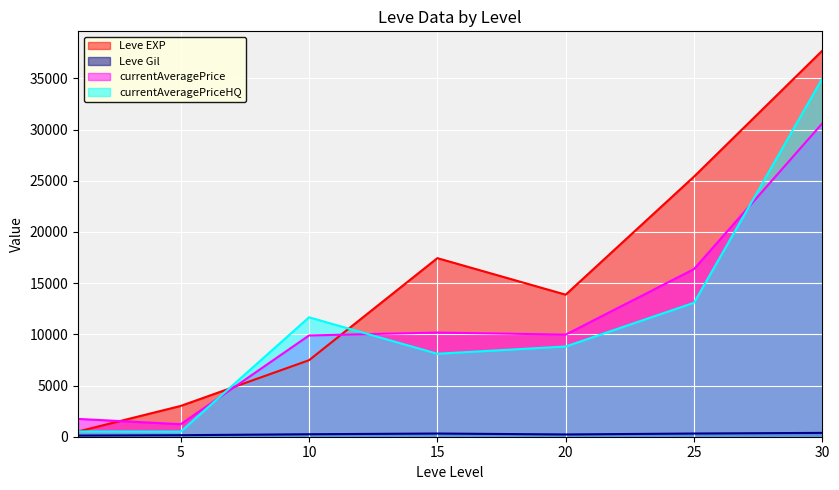

What is the value of the currentAveragePrice point at the 40th from the left?

29999